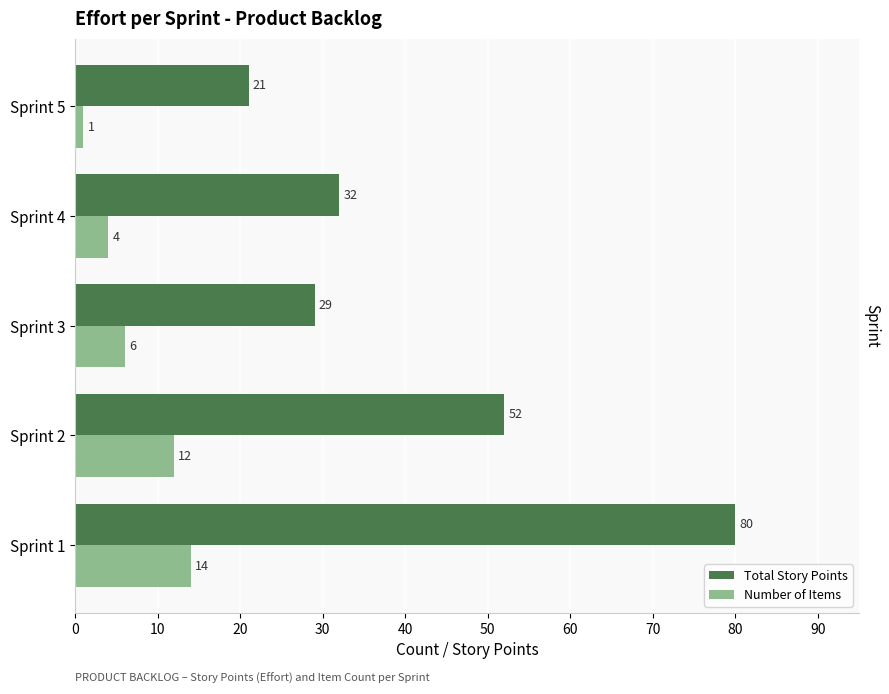

The value of Number of Items at Sprint 1 is 19. True or false?

False